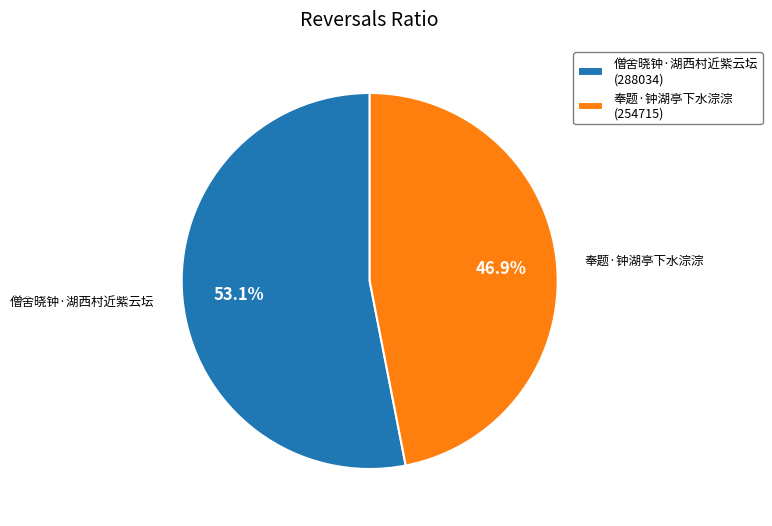

How many segments does this pie chart have?

2